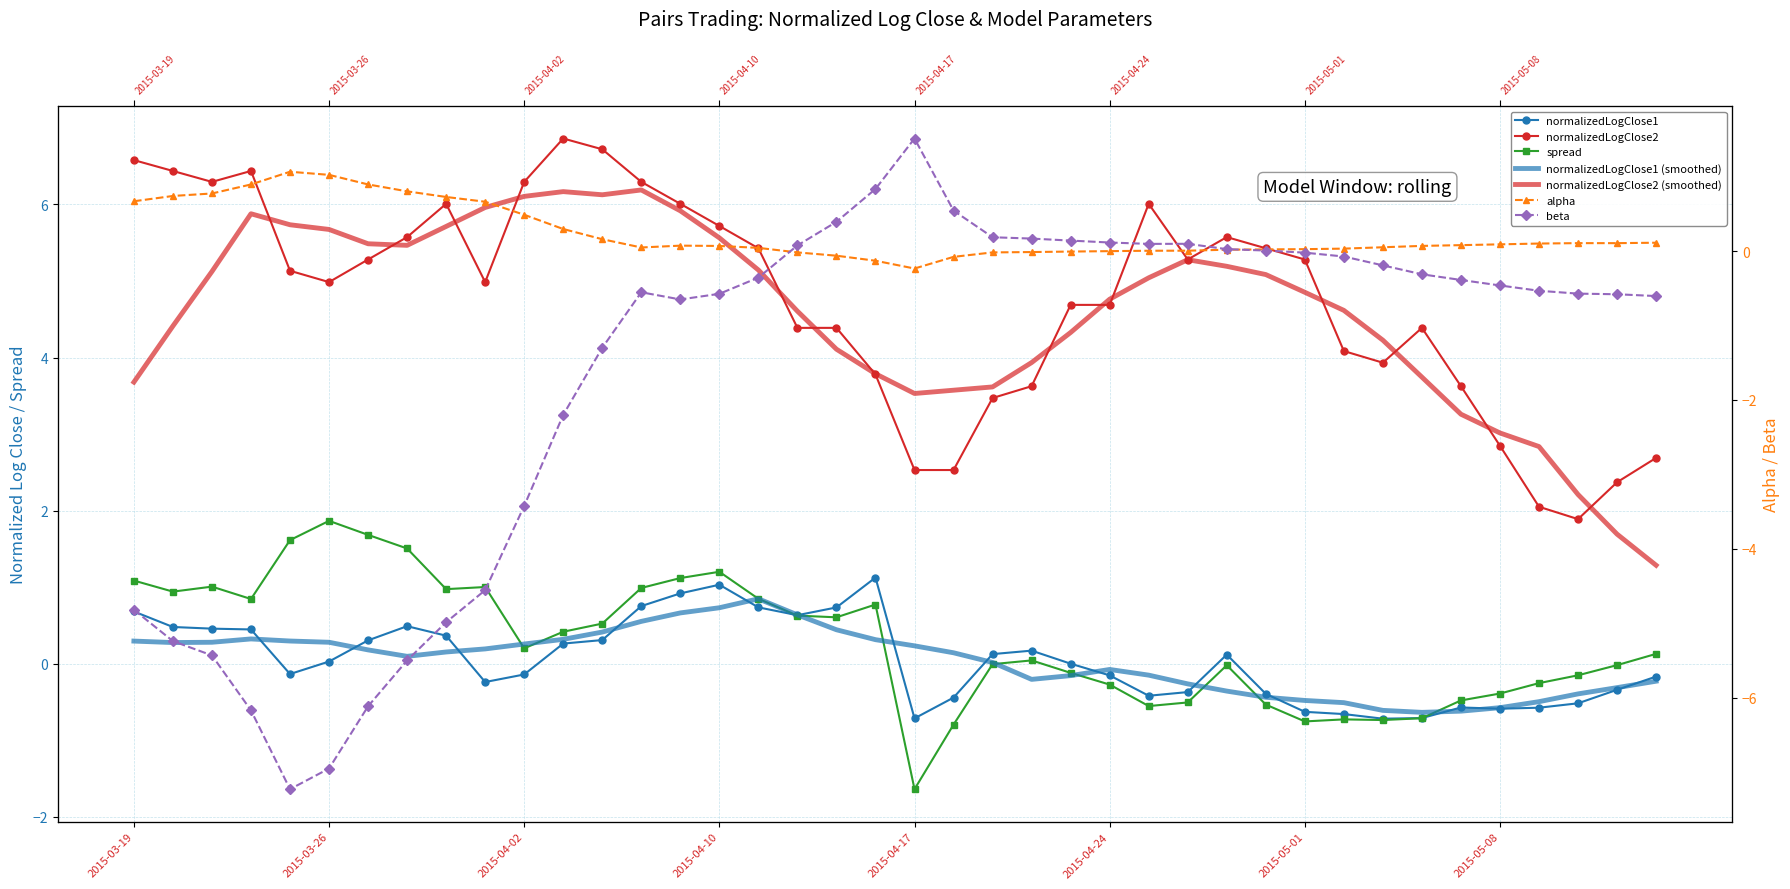

How many interior local peaks does the alpha series have?

3